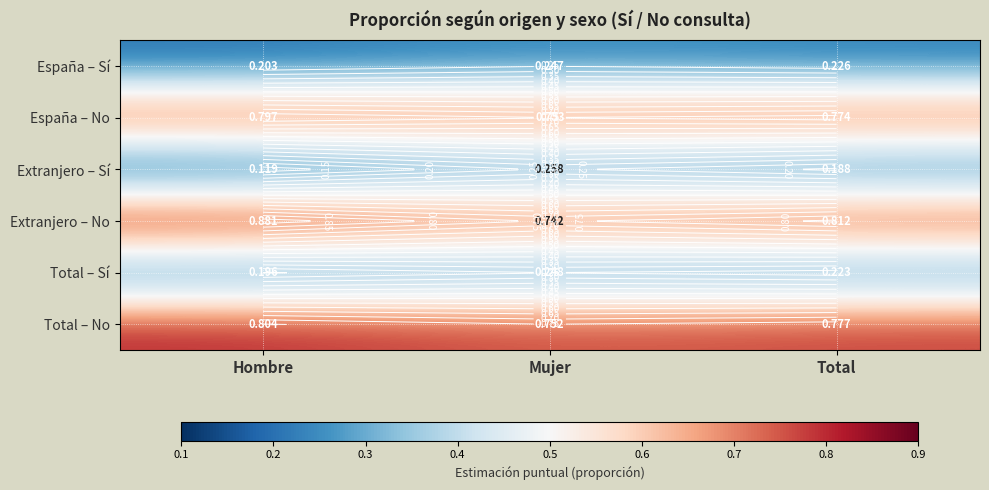

Which has a higher value, Mujer or Total?

Mujer